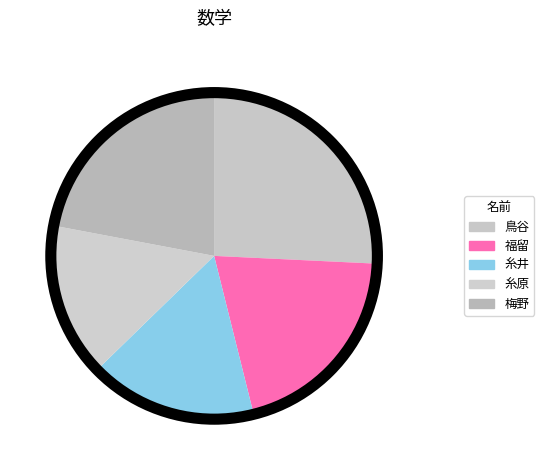

Does 鳥谷 represent more than half of the total?

No